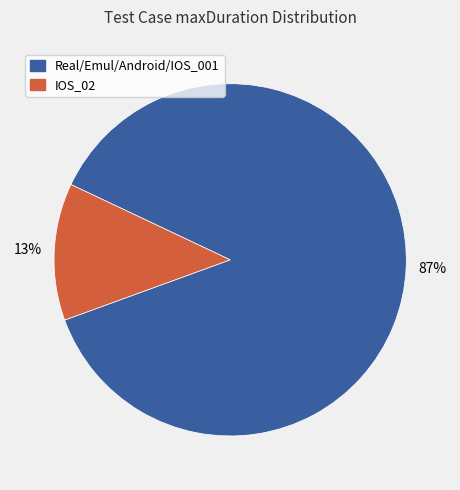

To the nearest percent, what is the average slice percentage?

50%